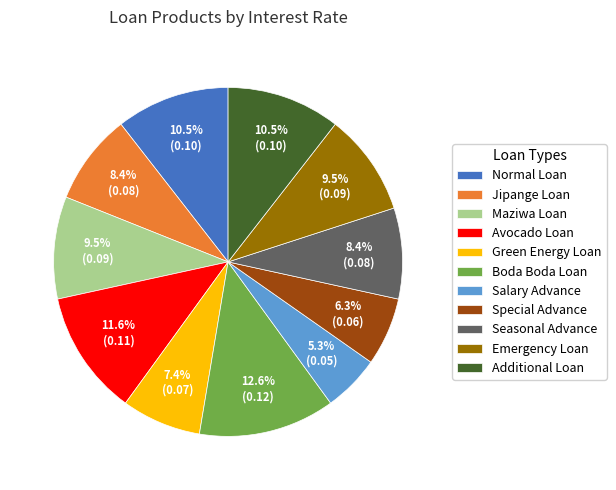

Which slice is the largest?

Boda Boda Loan